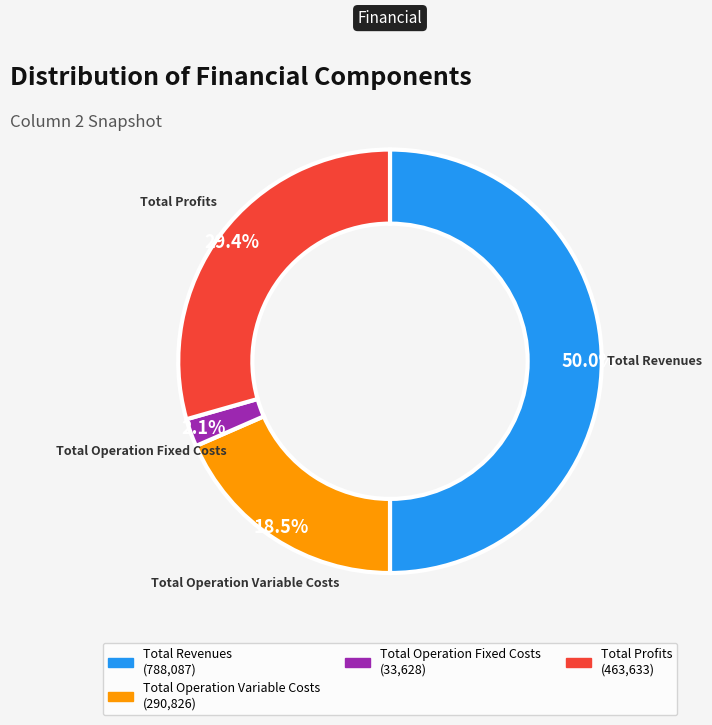

How many segments does this pie chart have?

4